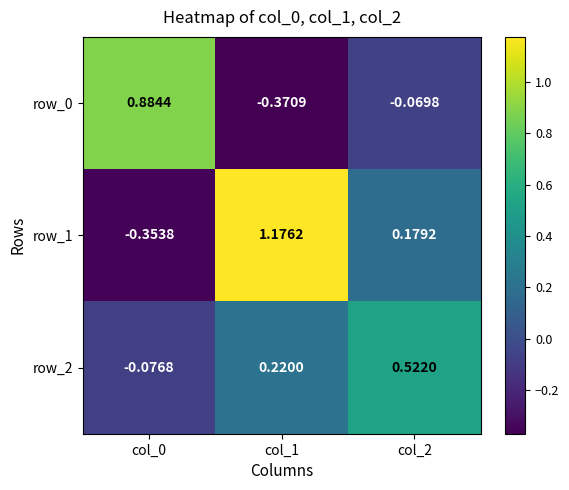

What is the difference between the maximum and second lowest values in the row_2 series?

0.3